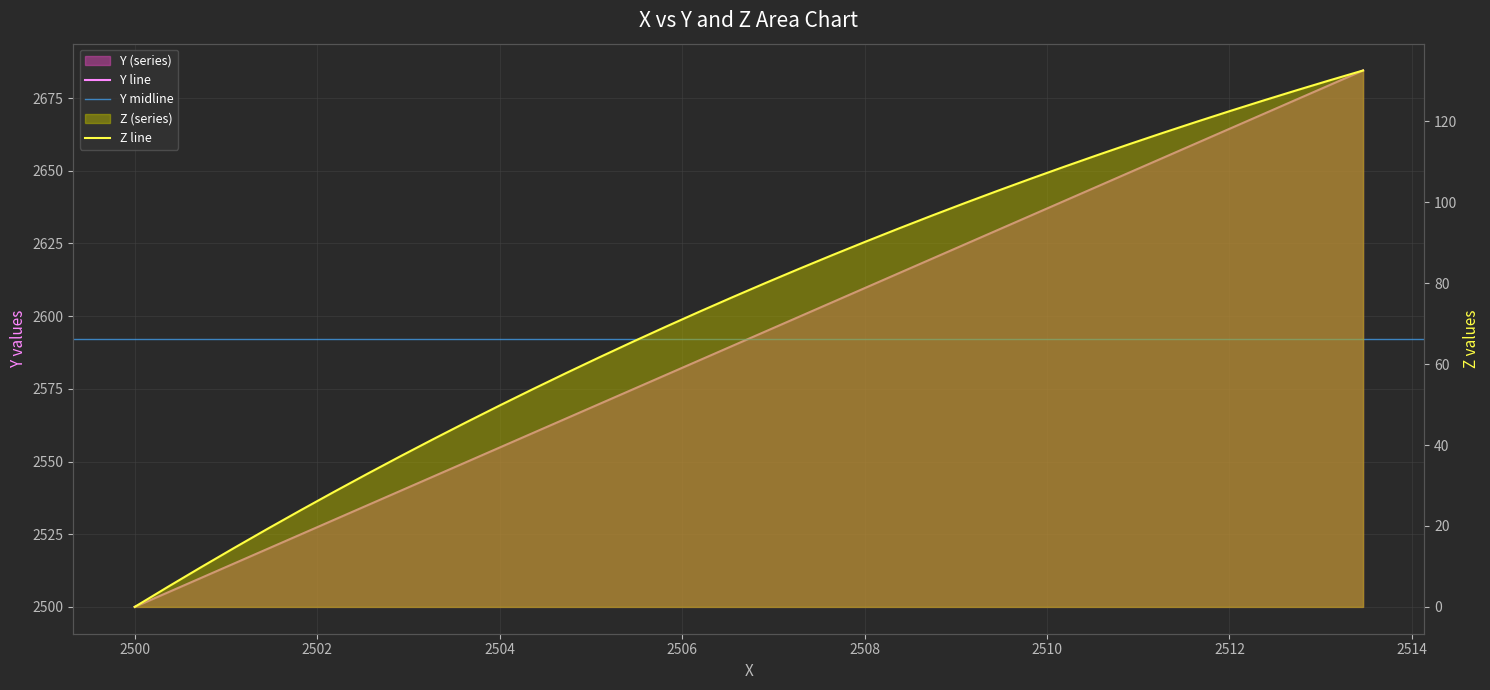

True or false: Y and x cross at least once.

False